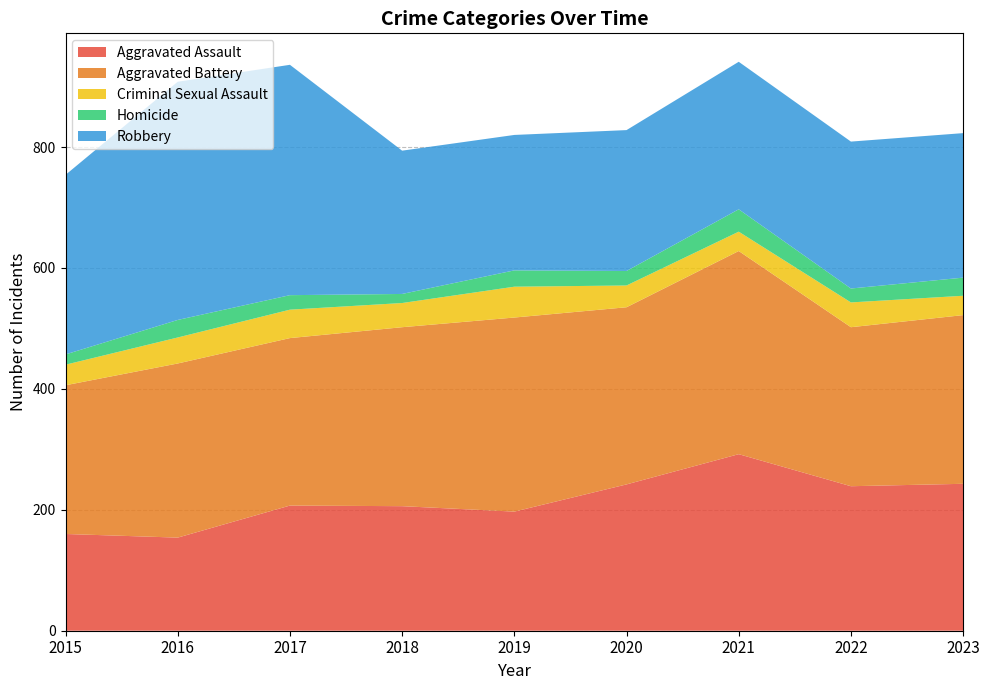

Reading left to right, extract all data points from this chart.

Aggravated Assault: 160	154	207	206	197	242	292	239	243
Aggravated Battery: 246	288	277	296	321	293	336	263	279
Criminal Sexual Assault: 34	43	47	40	51	36	32	41	32
Homicide: 17	29	24	15	27	24	37	23	30
Robbery: 297	394	381	237	224	233	244	243	239